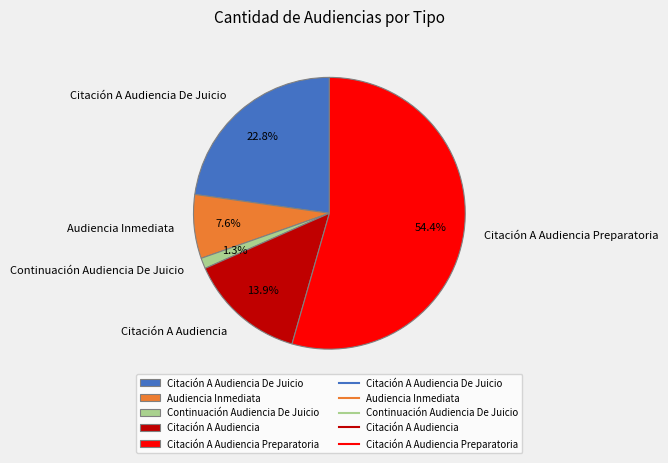

Do Continuación Audiencia De Juicio and Citación A Audiencia De Juicio together represent more than half of the pie?

No